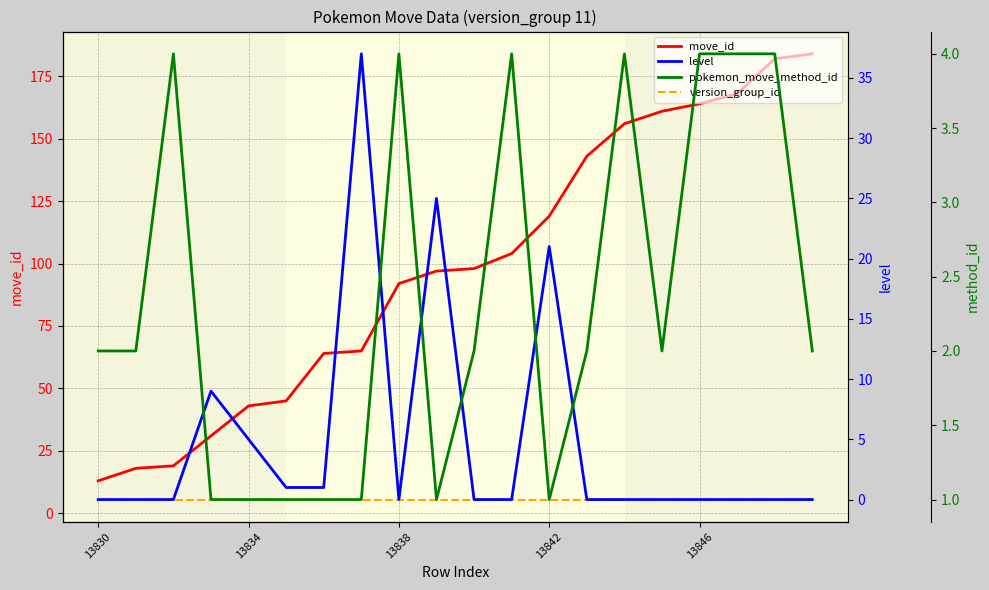

How many categories are shown in the chart?

20